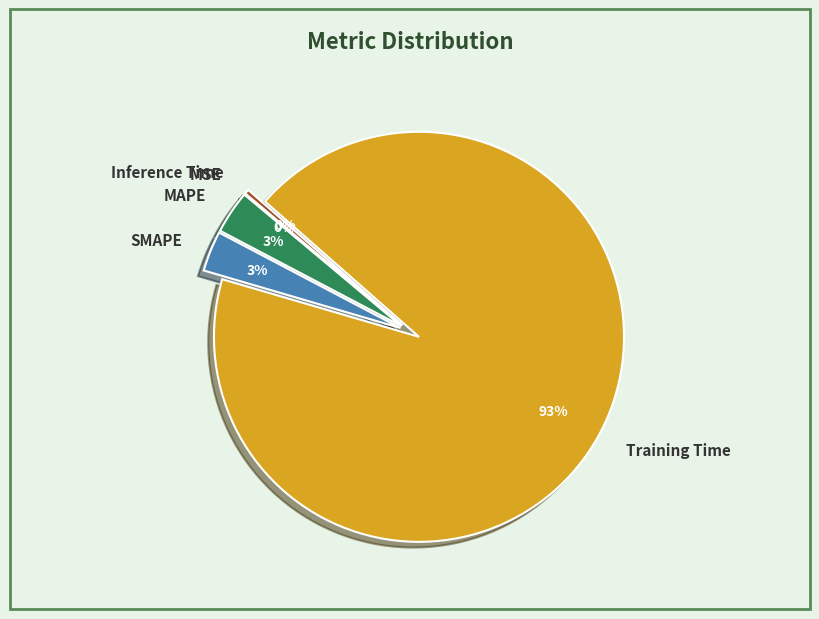

To the nearest percent, what is the average slice percentage?

20%